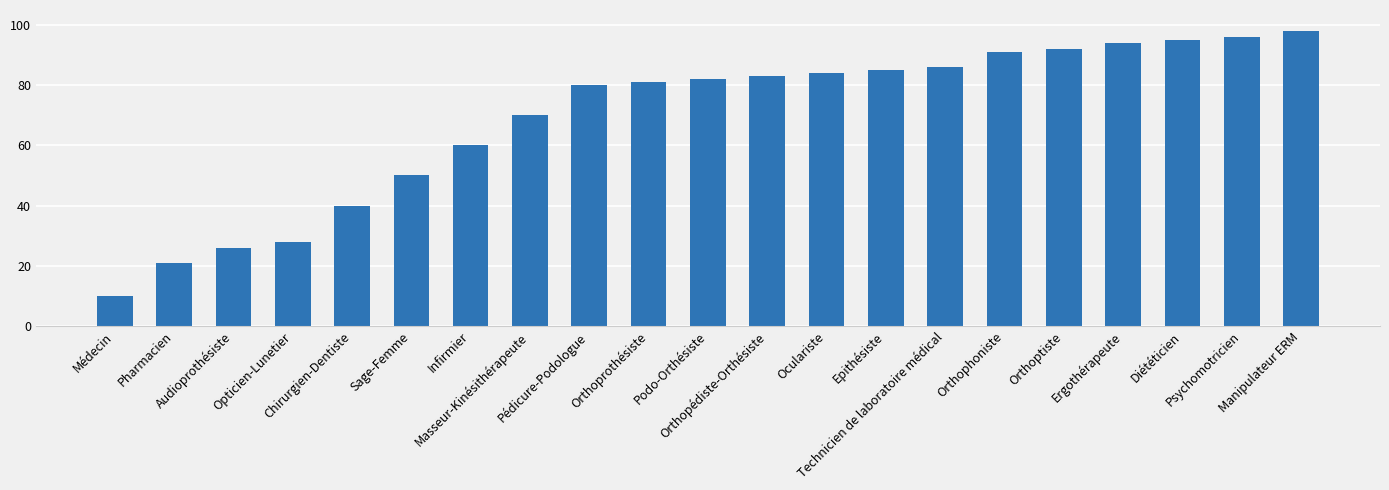

What is the difference between the maximum and second lowest values?

77